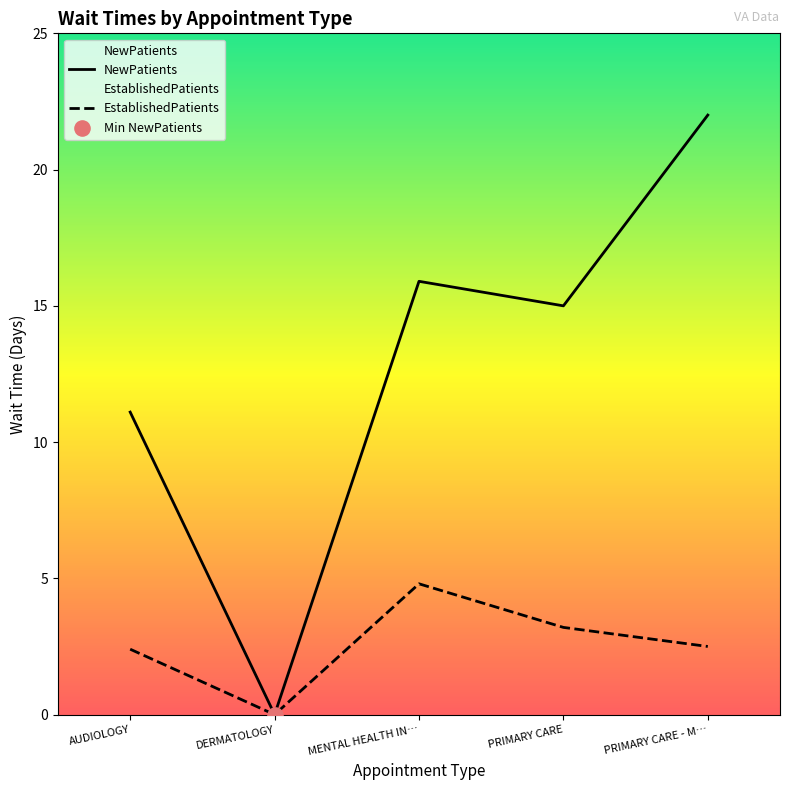

The value of NewPatients at MENTAL HEALTH IN… is 24.2. True or false?

False